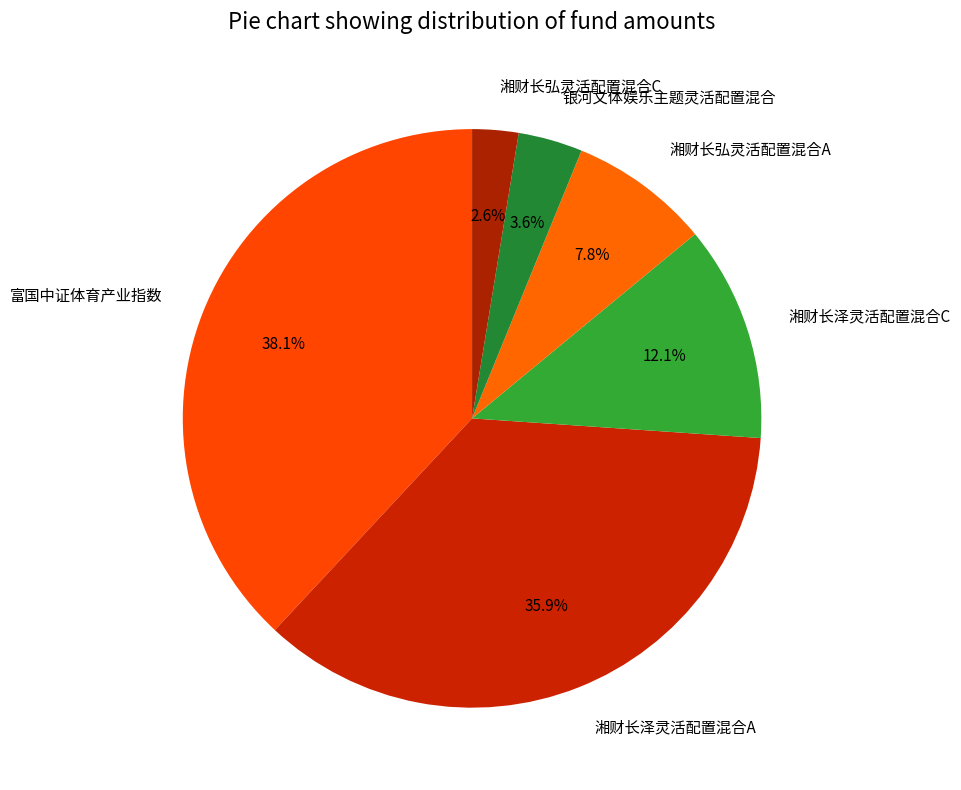

Is 湘财长弘灵活配置混合A the majority of the pie?

No